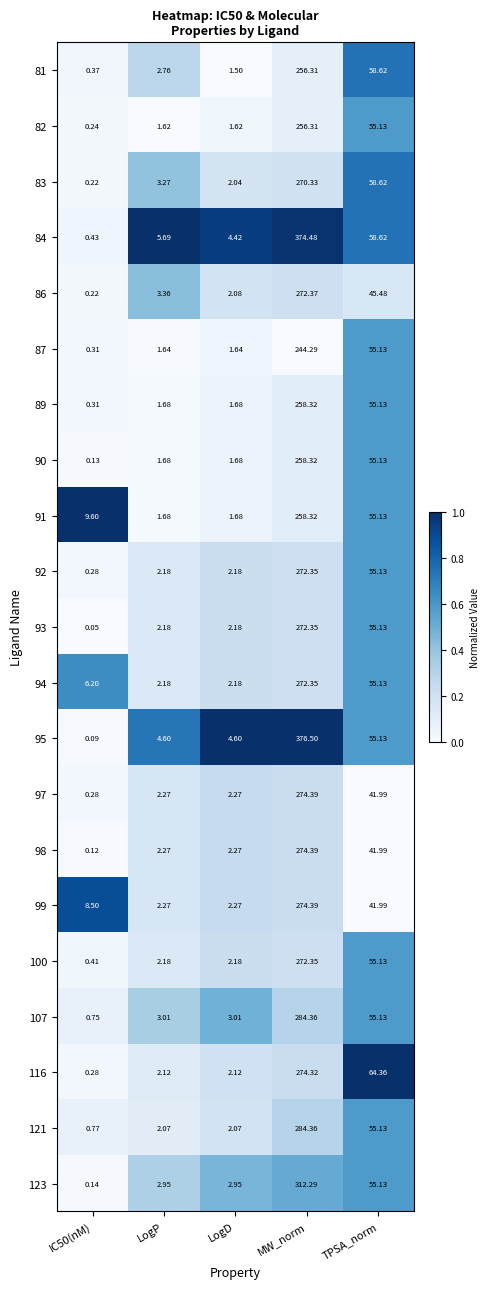

At which label does 84 first exceed 5?

LogP